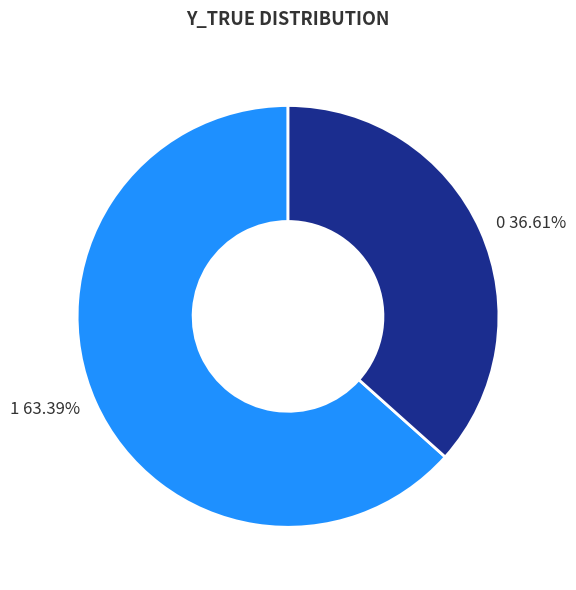

To the nearest percent, what is the difference between the largest and smallest slice percentages?

27%